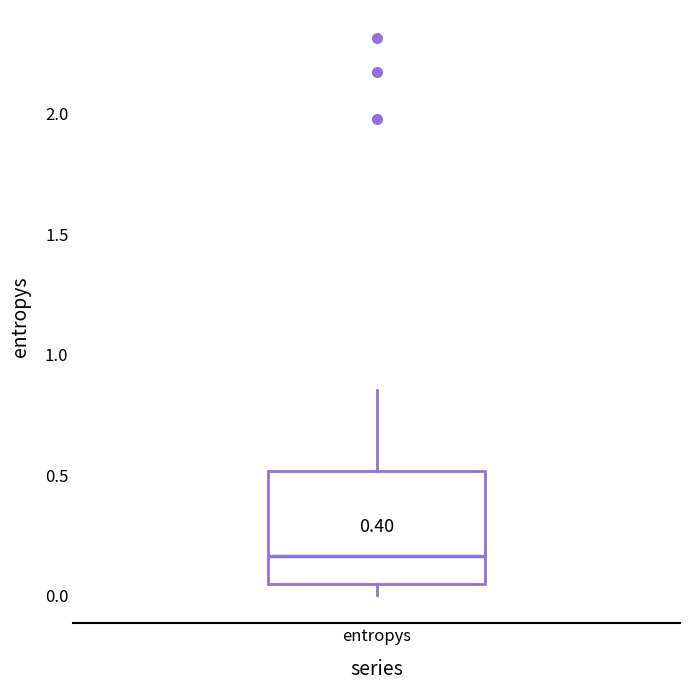

Transcribe this box plot: give where the median line is, the range the box spans, and where the two whiskers end, as read against the y-axis. The values are not printed on the chart, so give them approximately, as read against the axis.

median 0.15, box 0.05 to 0.50, whiskers 0.00 to 0.85